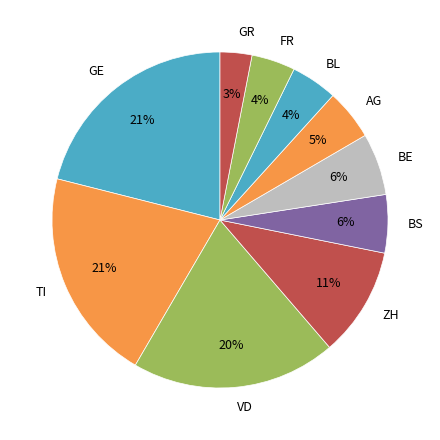

To the nearest percent, what portion does BS represent?

6%